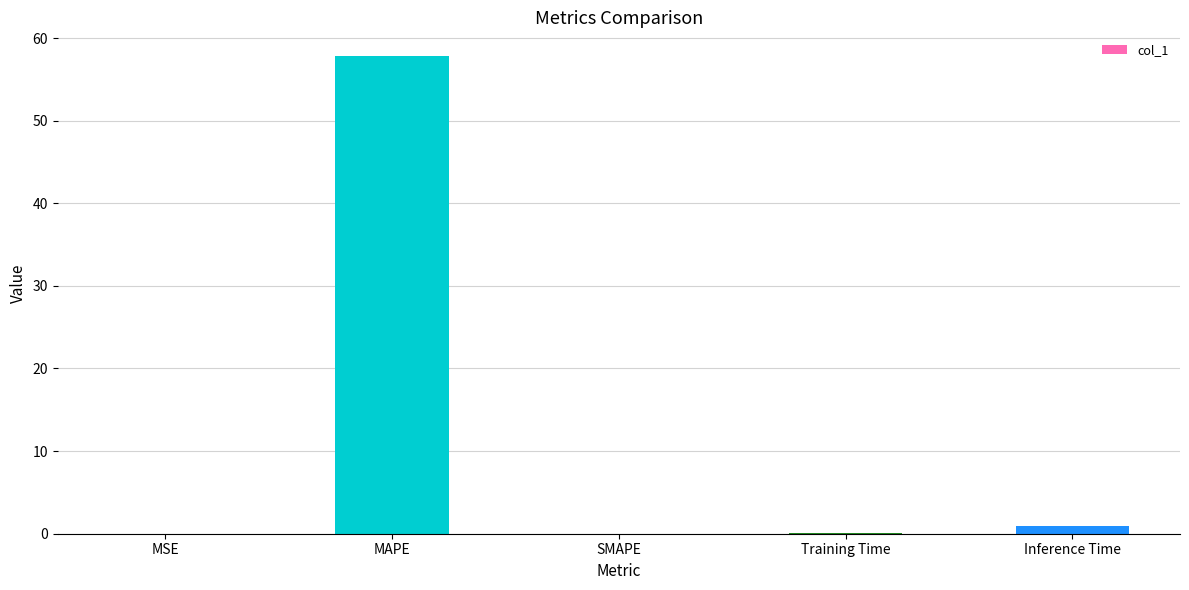

What is the greatest value displayed?

57.8